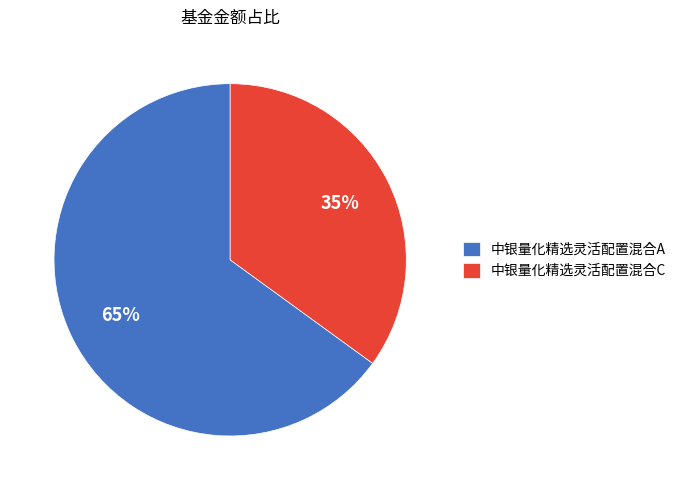

Is the sum of 中银量化精选灵活配置混合C and 中银量化精选灵活配置混合A greater than half?

Yes